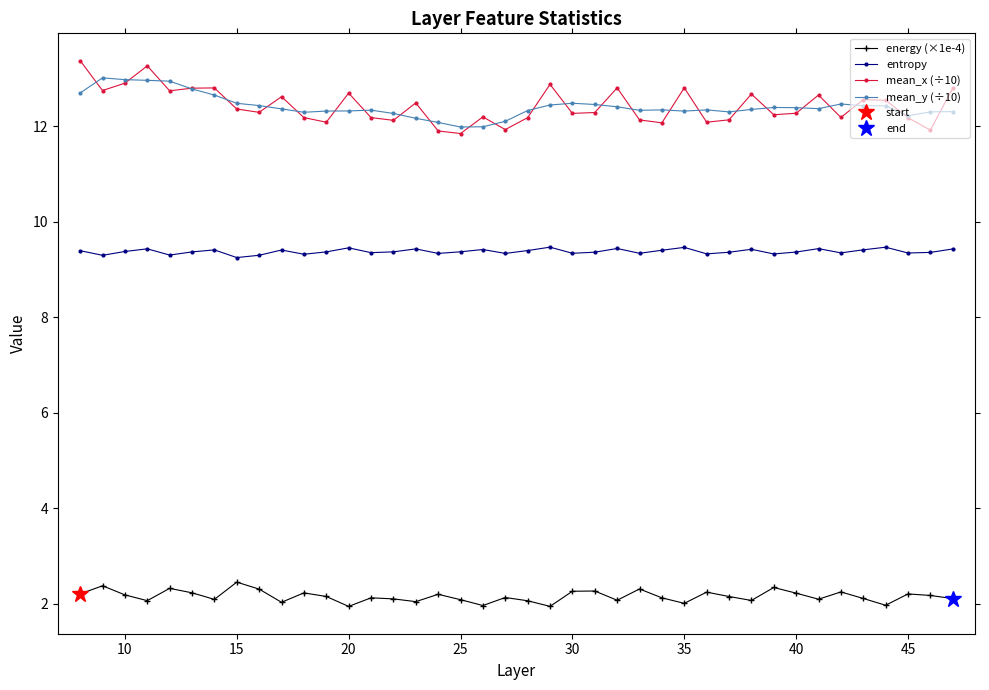

What is the highest value of the mean_y (÷10) series?

13.0